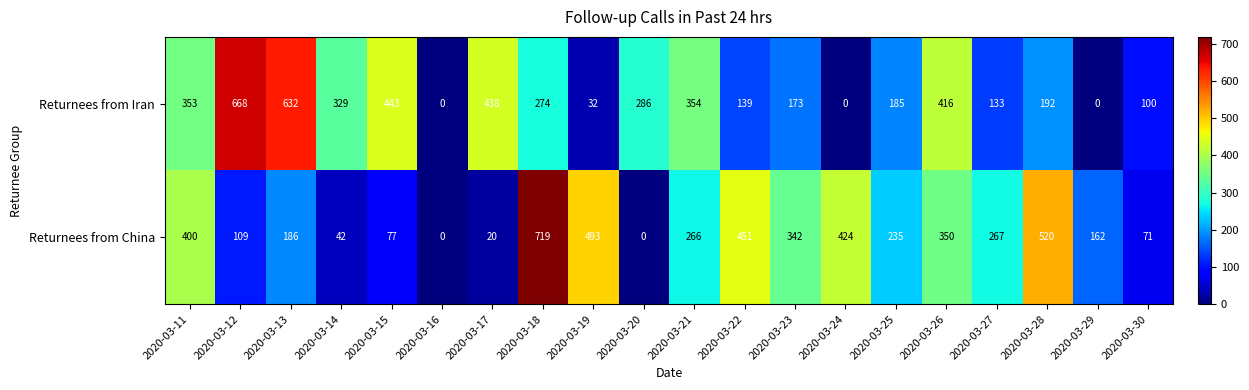

How many categories are shown in the chart?

20